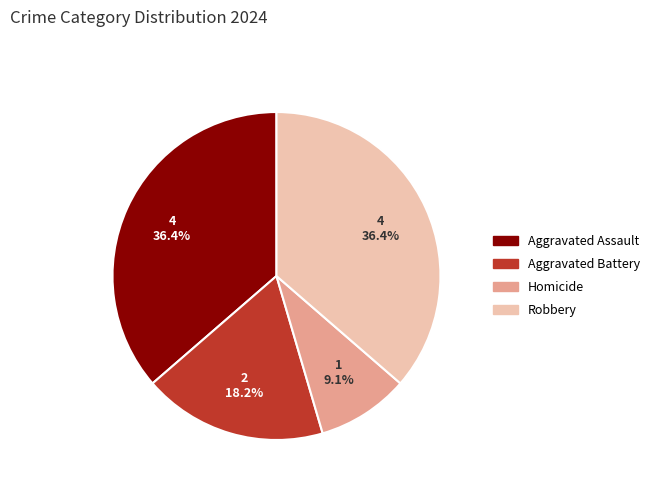

What is the smallest slice in the pie chart?

Homicide